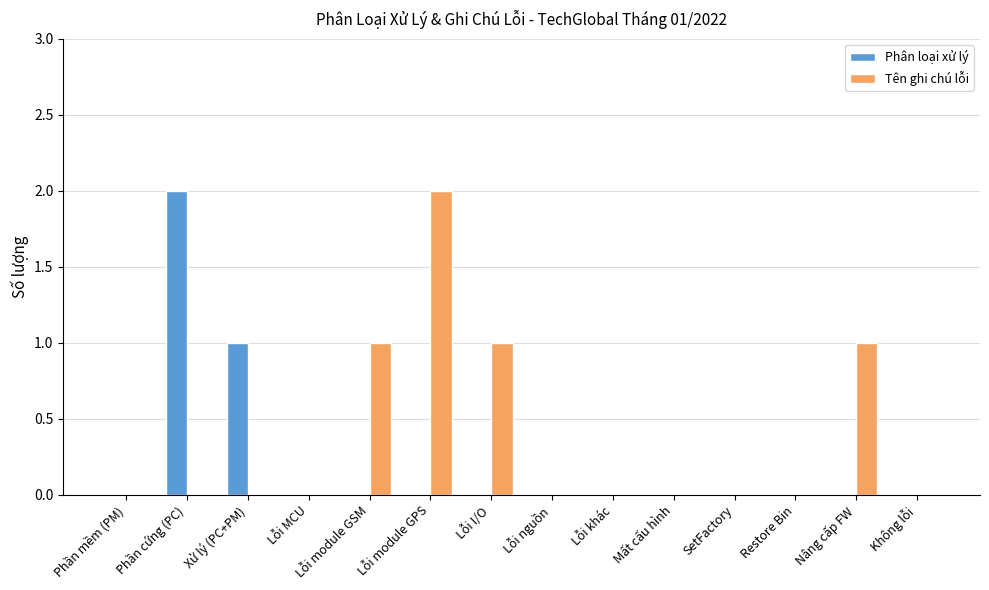

Which series changed the most between Phần mềm (PM) and Nâng cấp FW?

Tên ghi chú lỗi